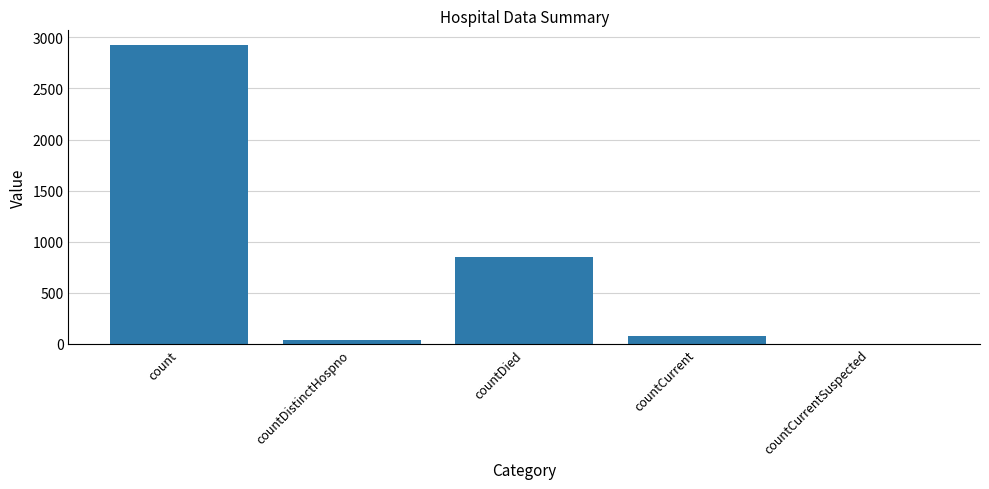

What is the average value?

778